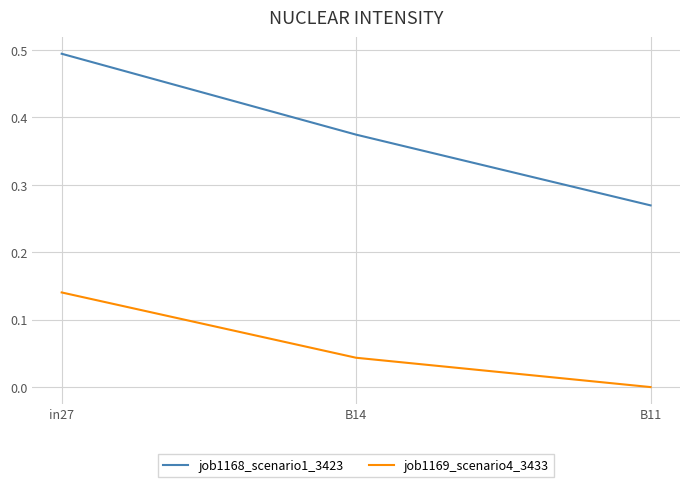

What is the difference between the job1168_scenario1_3423 values at in27 and B11?

0.2